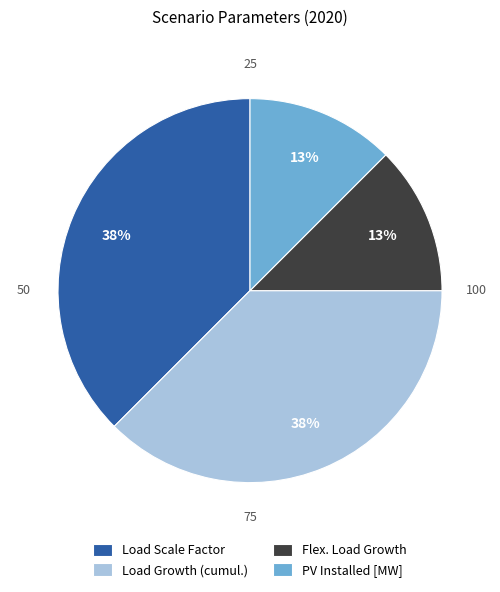

How many slices are in this pie chart?

4